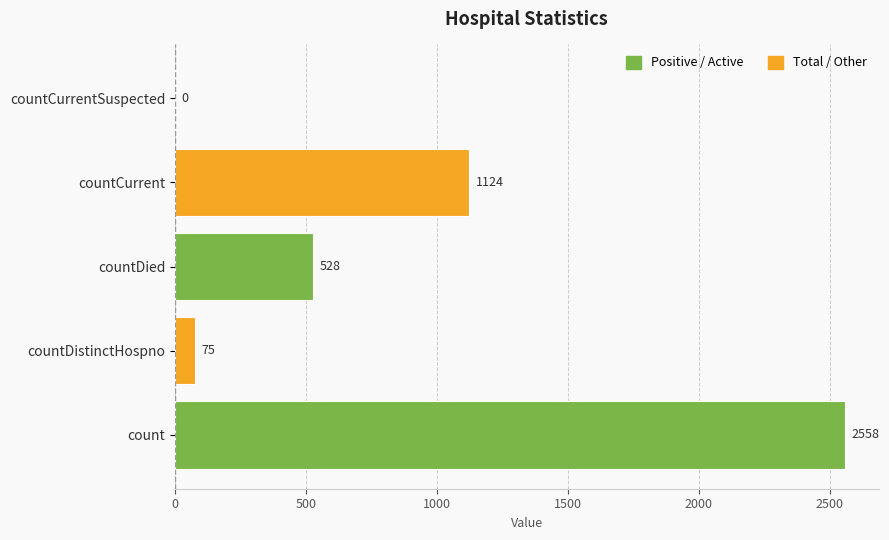

Approximately how many times larger is the value at count compared to countDistinctHospno?

34.1